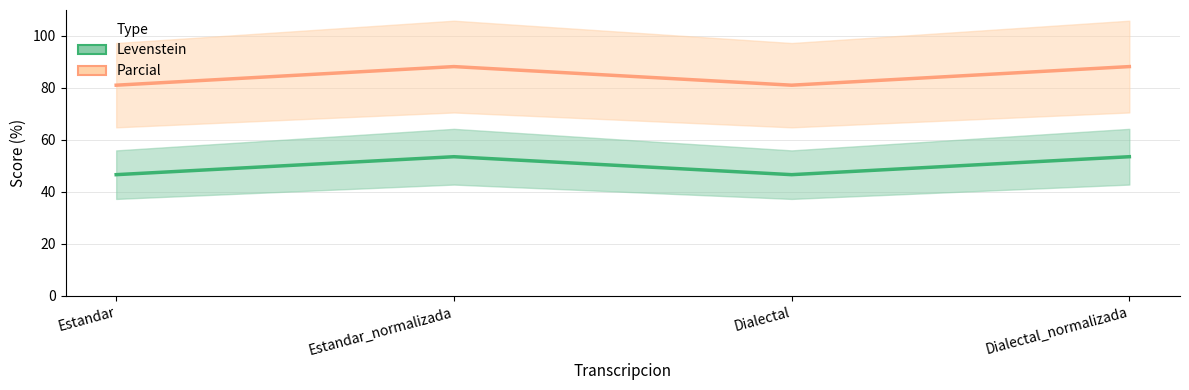

What is the difference between the Levenstein values at Dialectal_normalizada and Dialectal?

7.2